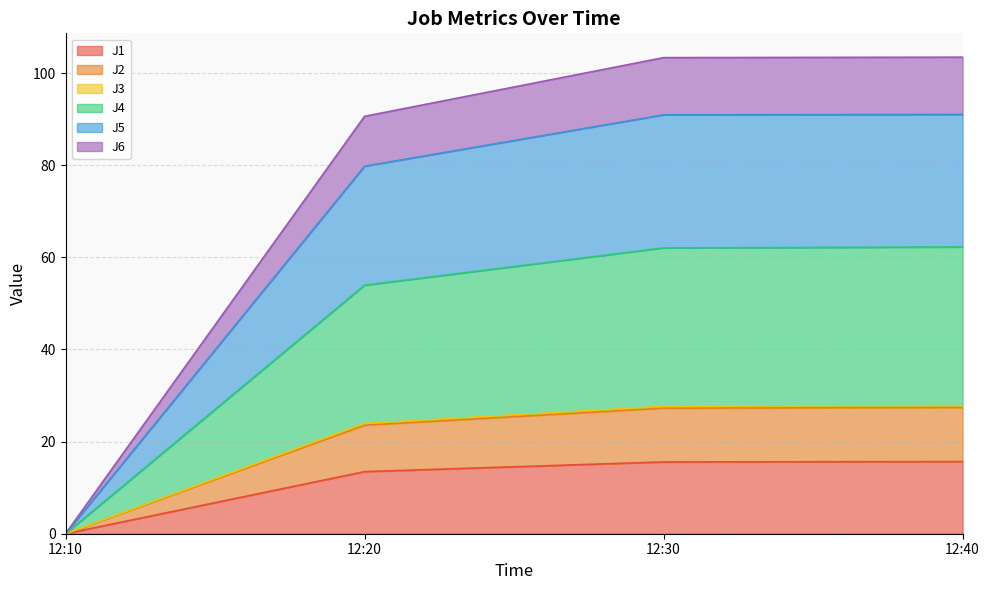

What is the difference between the highest and lowest values at 12:20?

77.1